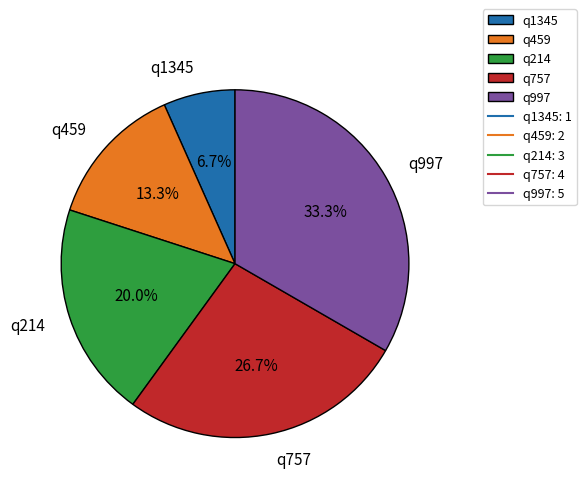

Does q214 represent more than half of the total?

No